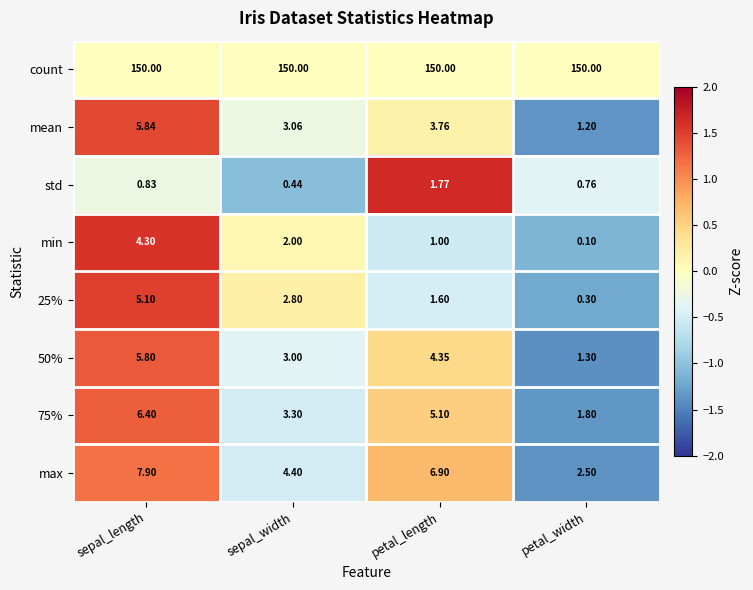

At which category does the chart reach its minimum across all series?

petal_width